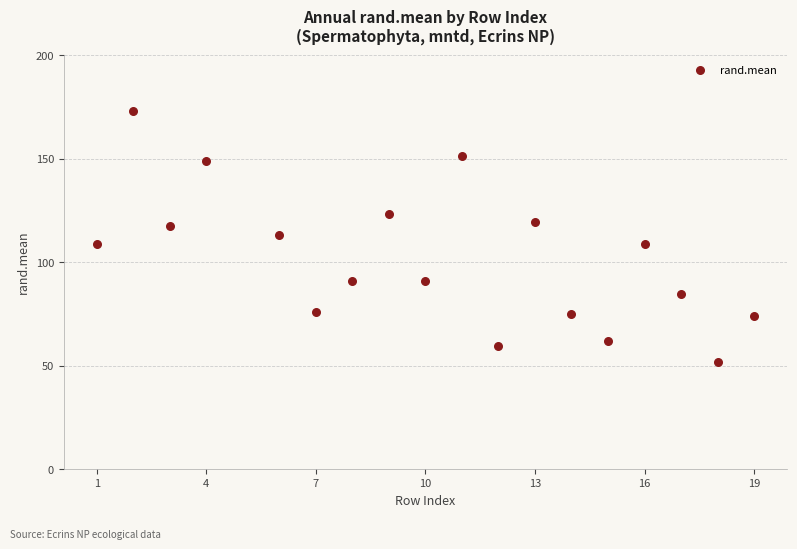

What is the range of X values (max minus min)?

18.0